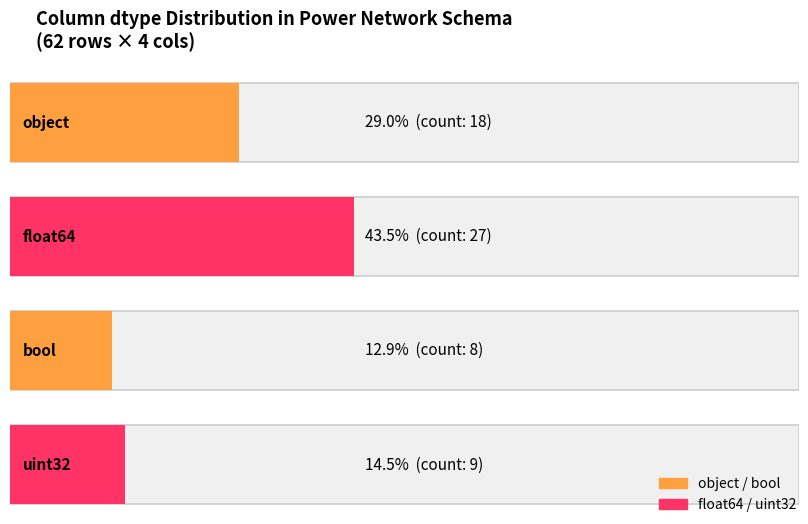

What is the difference between the maximum and minimum values?

19